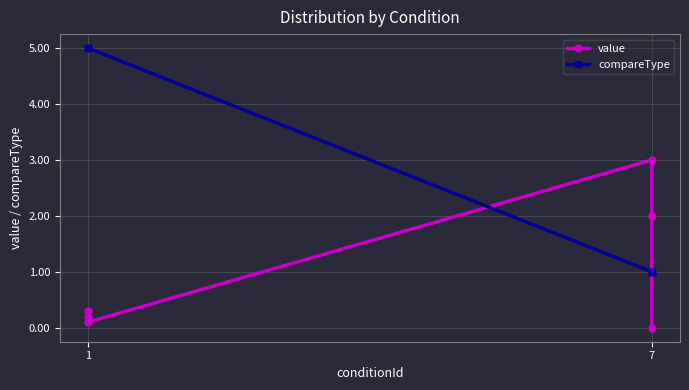

How many positive values does the value series have?

6